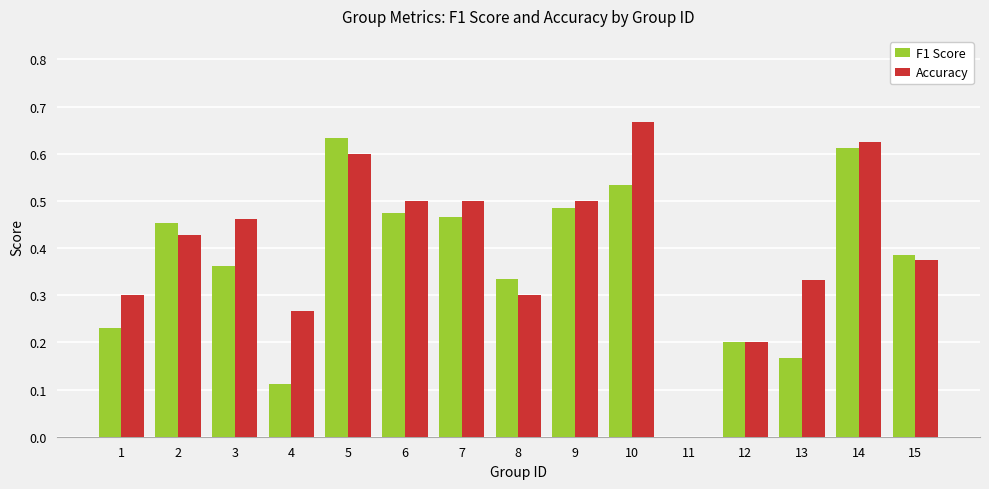

What are all the series names shown in the legend?

F1 Score, Accuracy